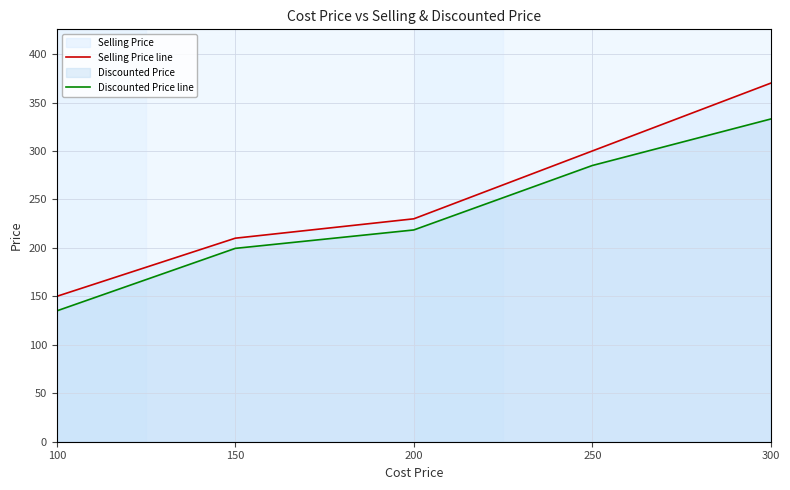

True or false: Selling Price line has a value of 210.0 at 150.

True